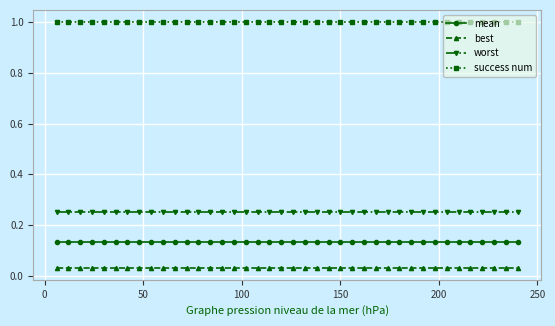

What is the value of the success num point at the 1st from the left?

1.0